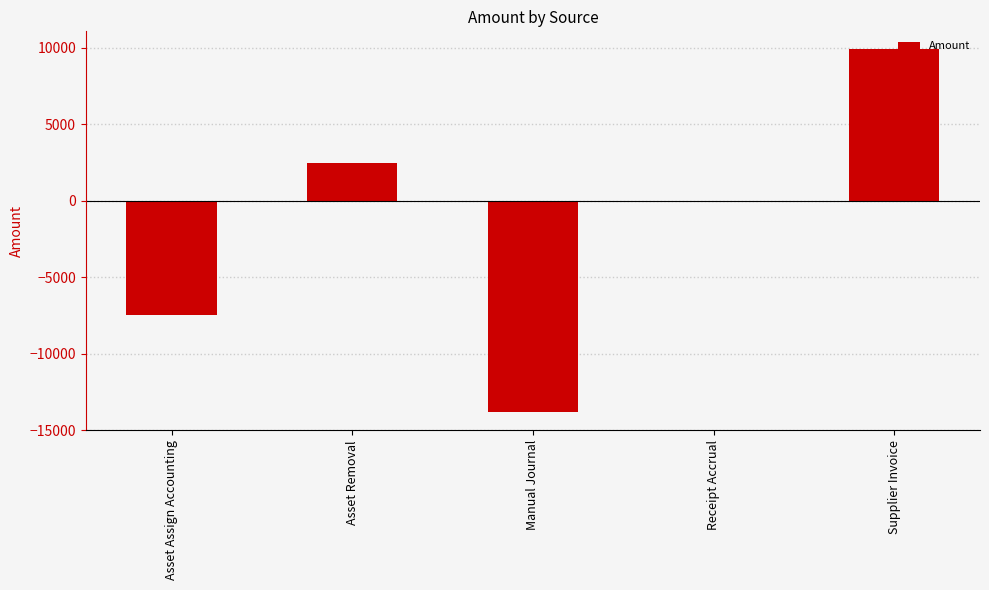

What is the sum of all values?

-8925.3